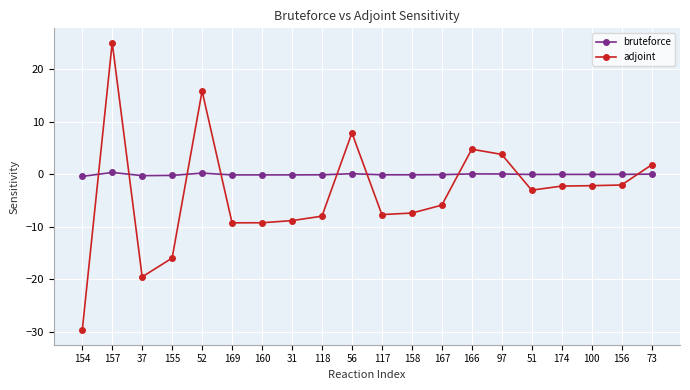

At which label does bruteforce first exceed 0?

157